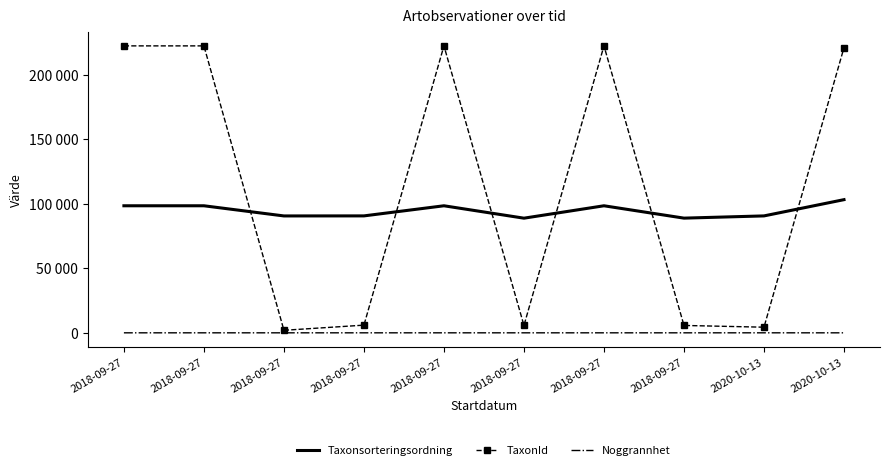

Rank the series at 2020-10-13 from lowest to highest value.

Noggrannhet, TaxonId, Taxonsorteringsordning